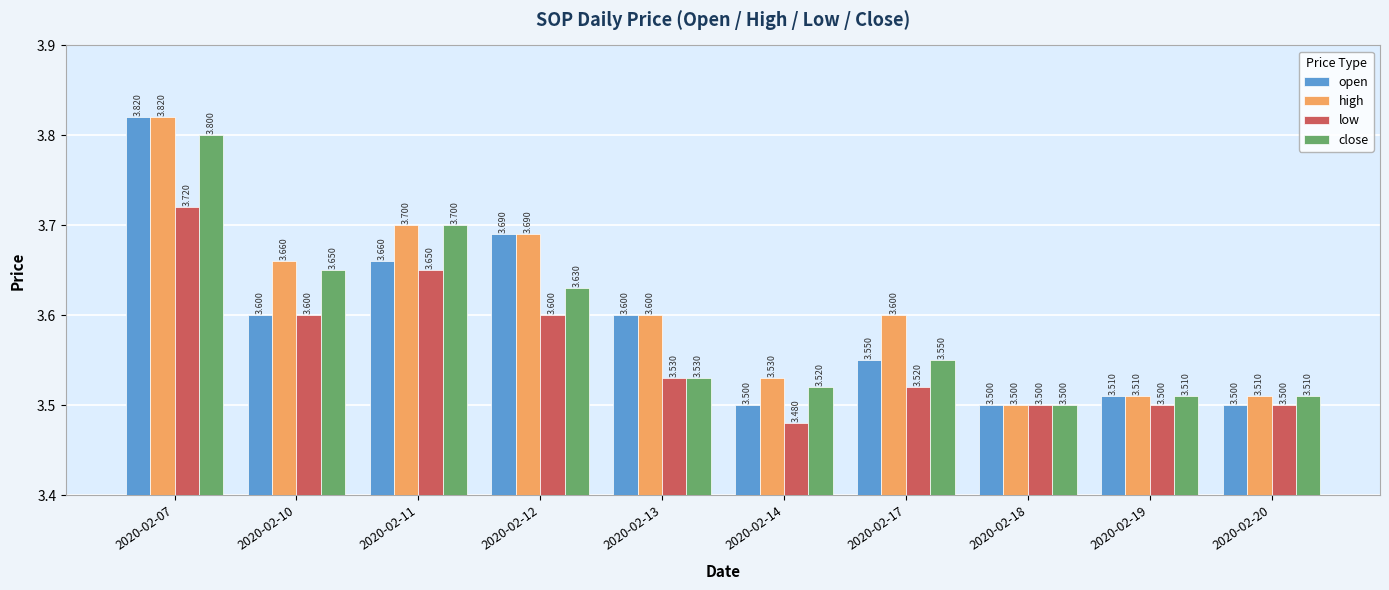

How many bars are there in each group?

4